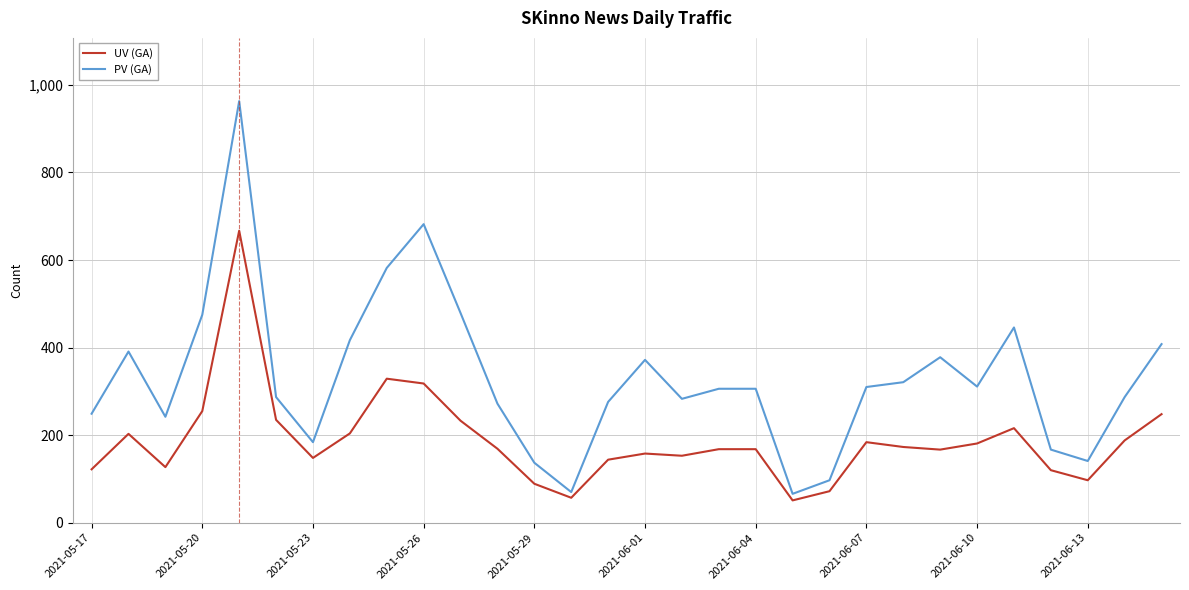

How many lines are shown in the chart?

2